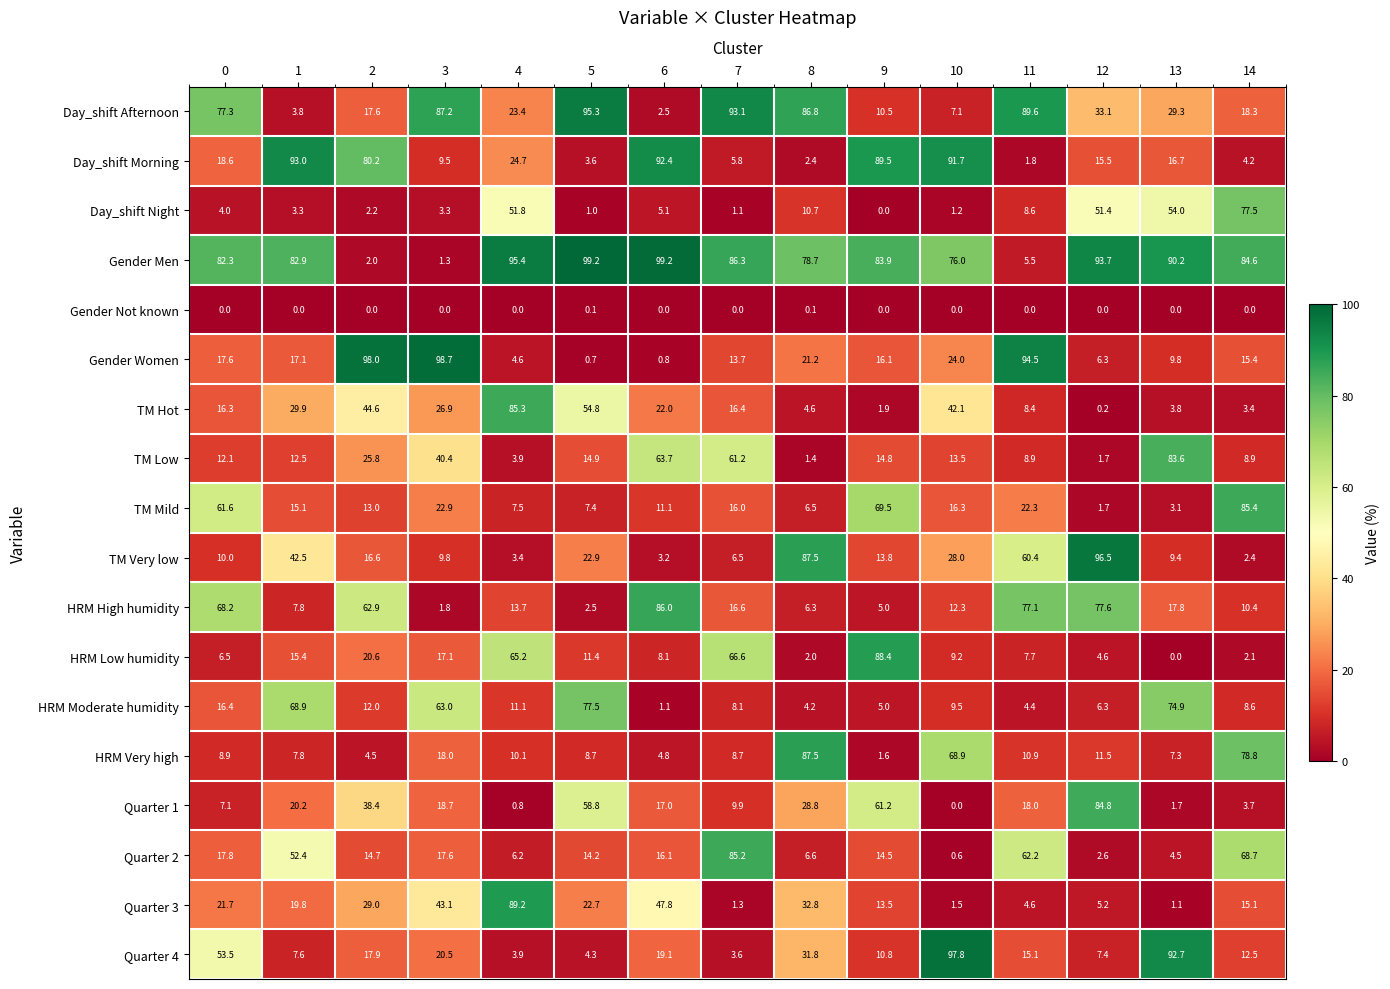

What value does the Quarter 2 series have at 14?

68.7